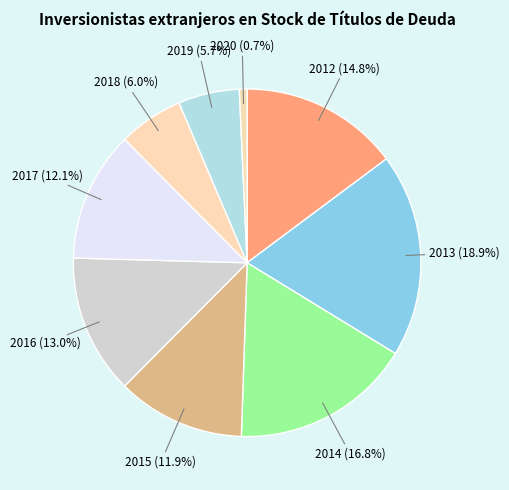

What percentage do 2019 and 2018 together represent?

11.7%